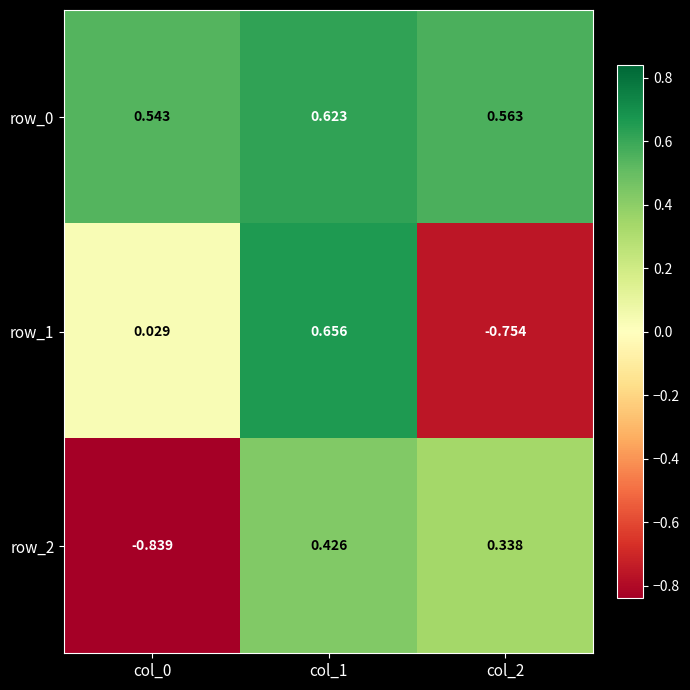

Is the value of row_1 at col_2 greater than the value of row_2 at col_0?

Yes